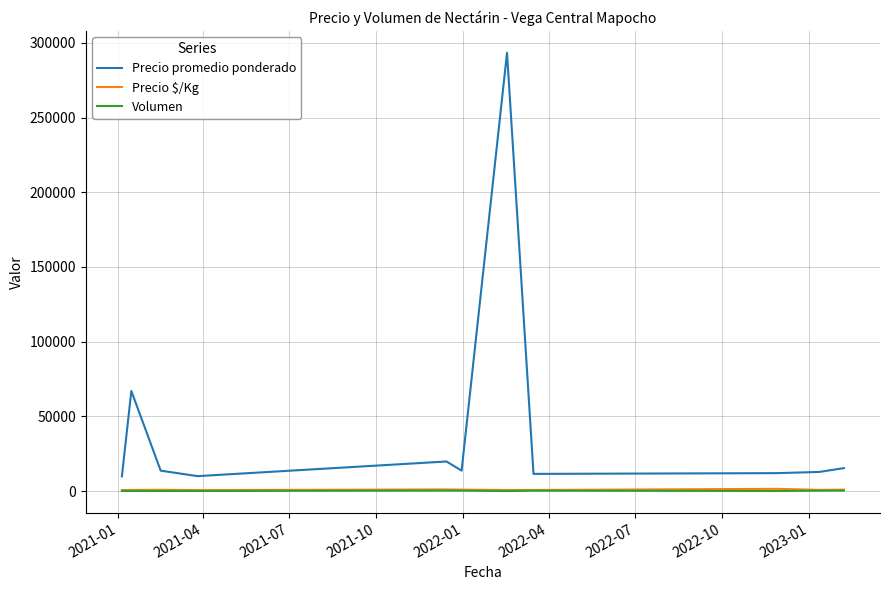

True or false: Volumen and Precio promedio ponderado cross at least once.

False